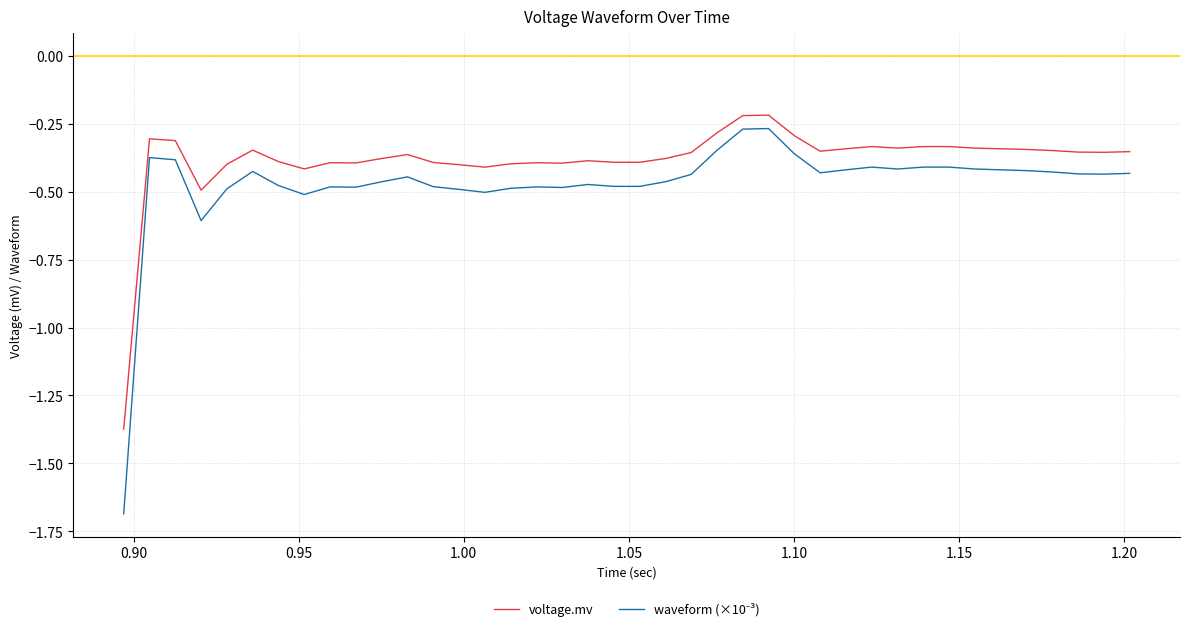

Does the chart have visible grid lines?

Yes